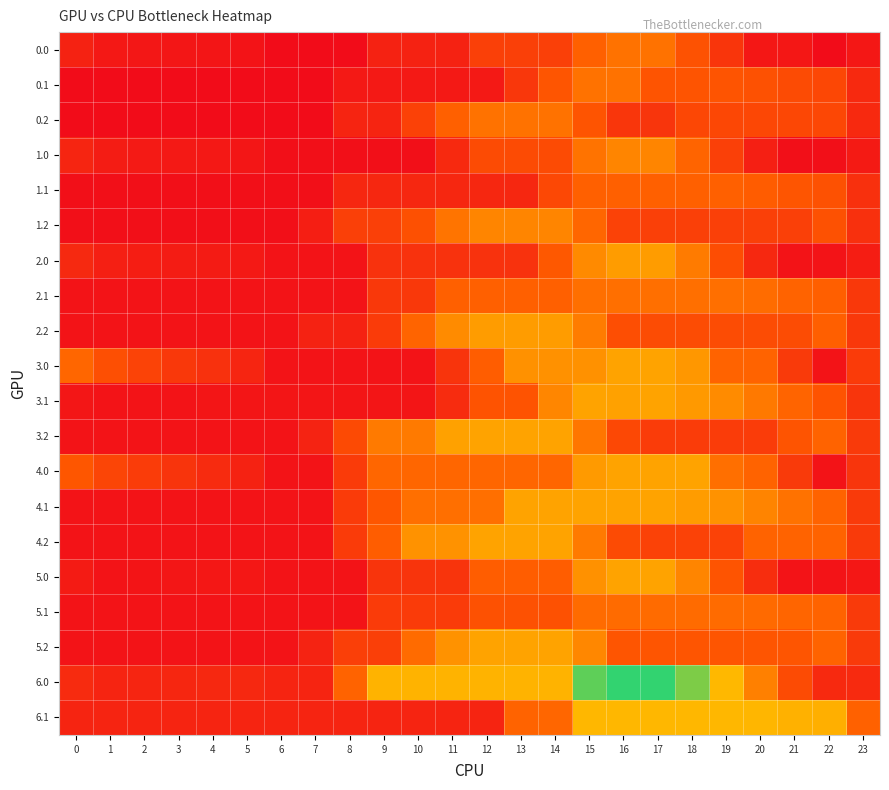

What is the spread (max minus min) of values at 11?

675.9